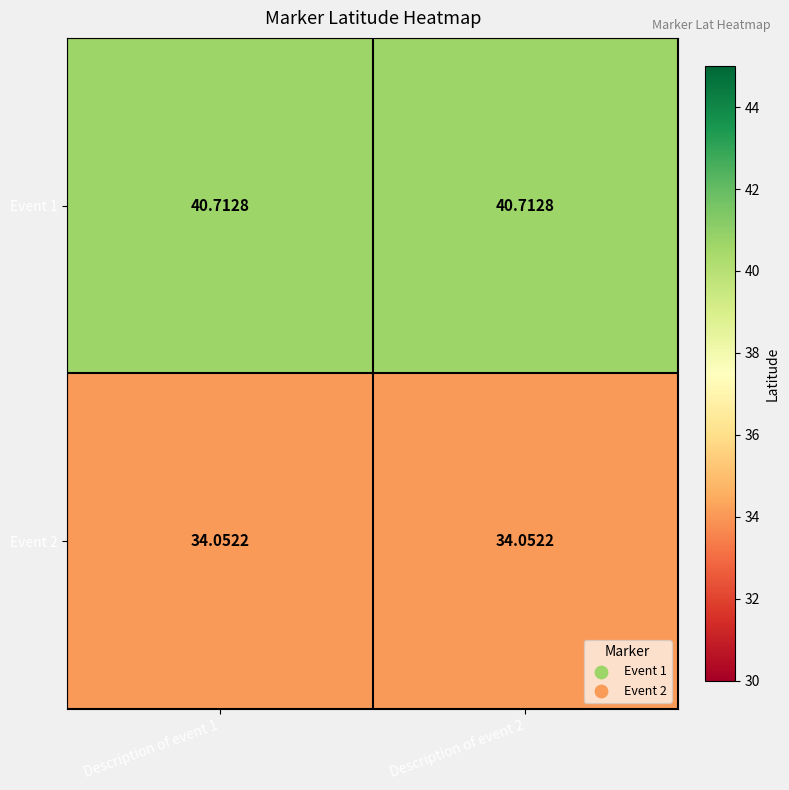

Count the number of categories in the chart.

2